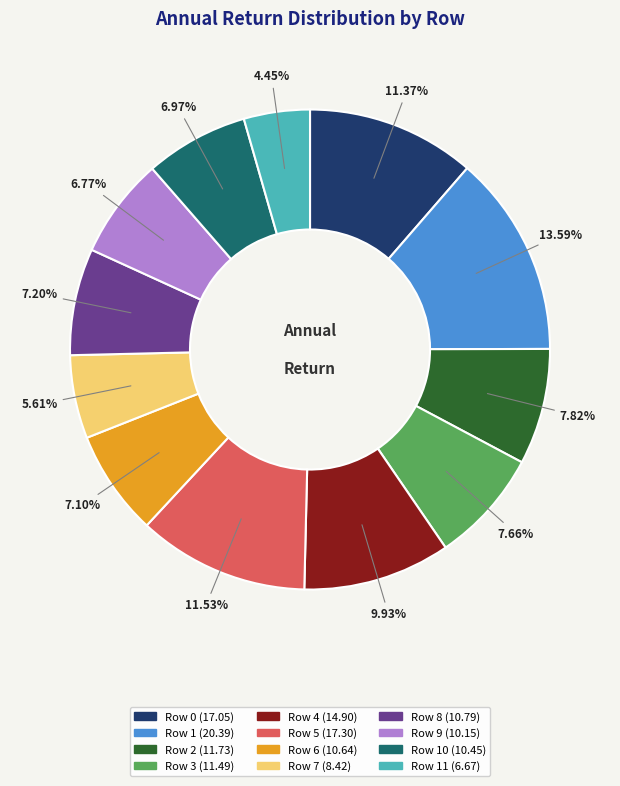

Is there a majority slice in this chart?

No